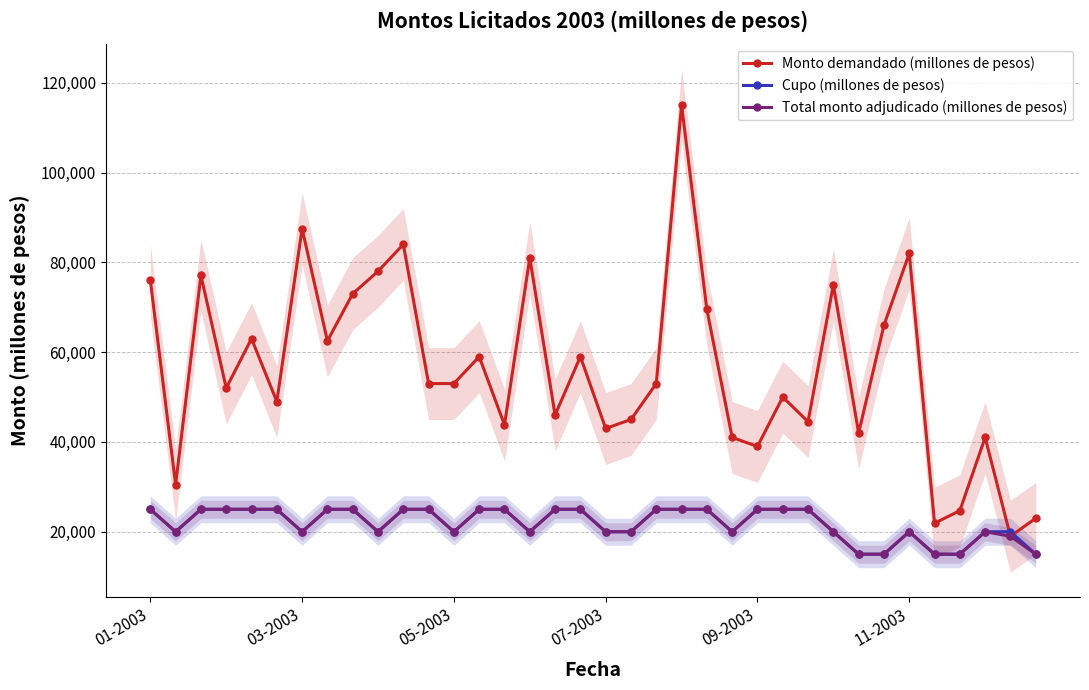

The value of Monto demandado (millones de pesos) at 07-2003 is 76690. True or false?

False